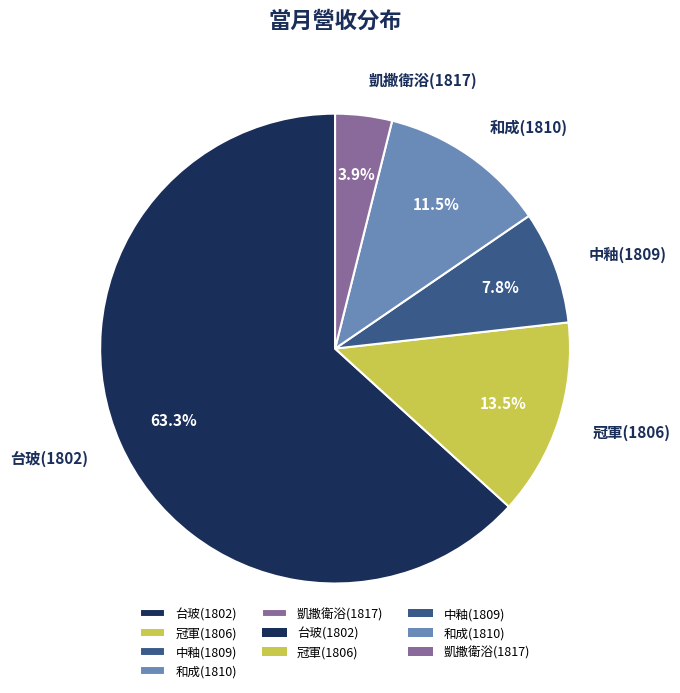

Is there any slice that represents more than half of the pie?

Yes